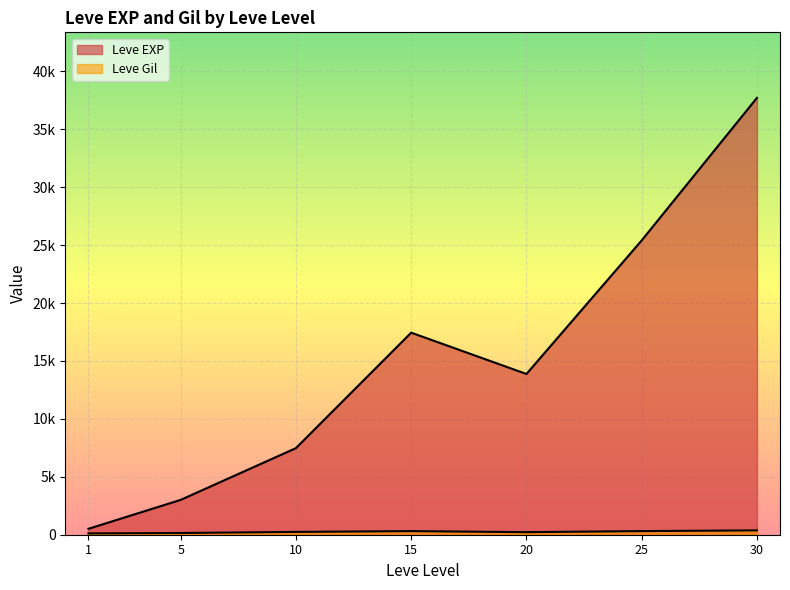

After their last crossing, which series has the higher values: Leve Gil or Leve EXP?

Leve EXP